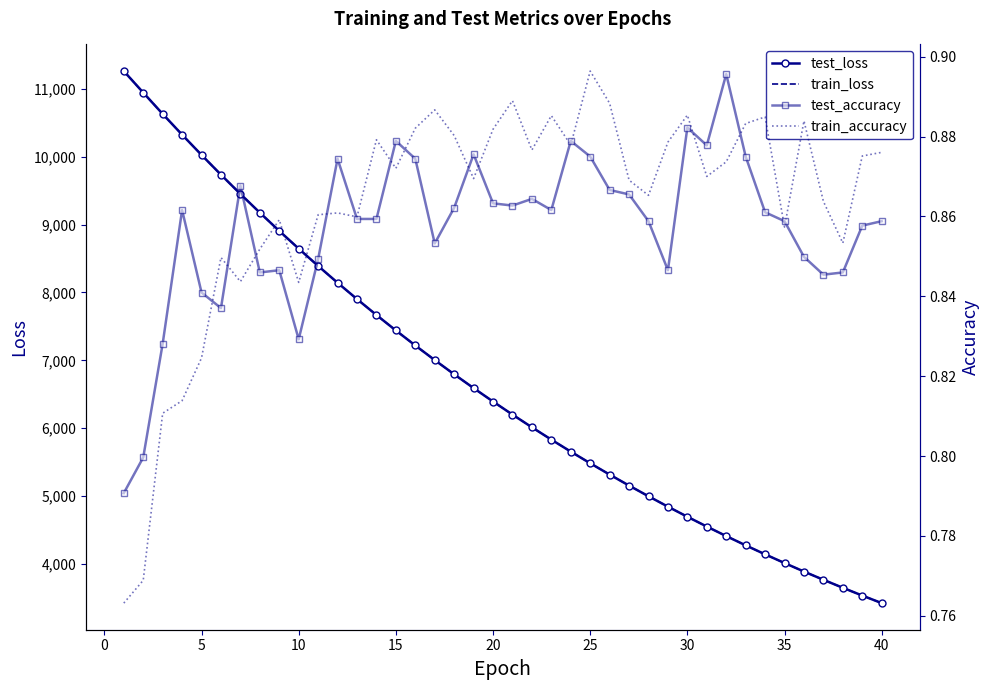

In train_accuracy, how many points are lower than both neighbors (excluding endpoints)?

11